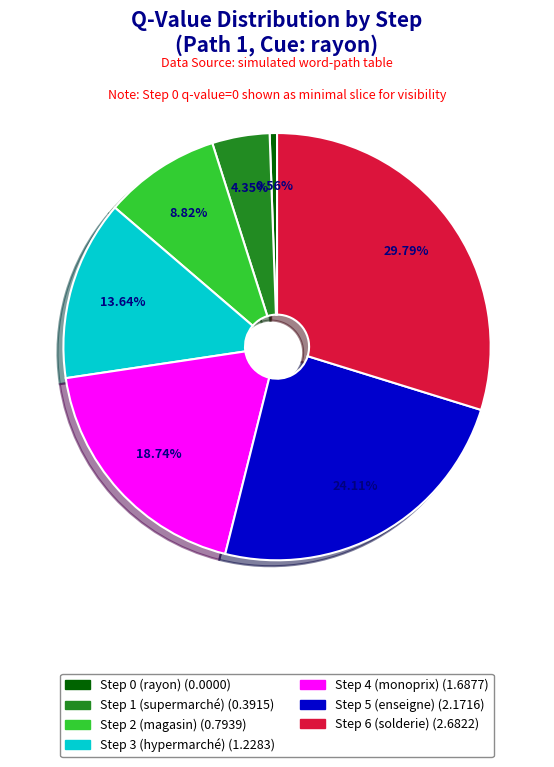

The Step 3 (hypermarché) slice represents 14% of the pie. True or false?

True